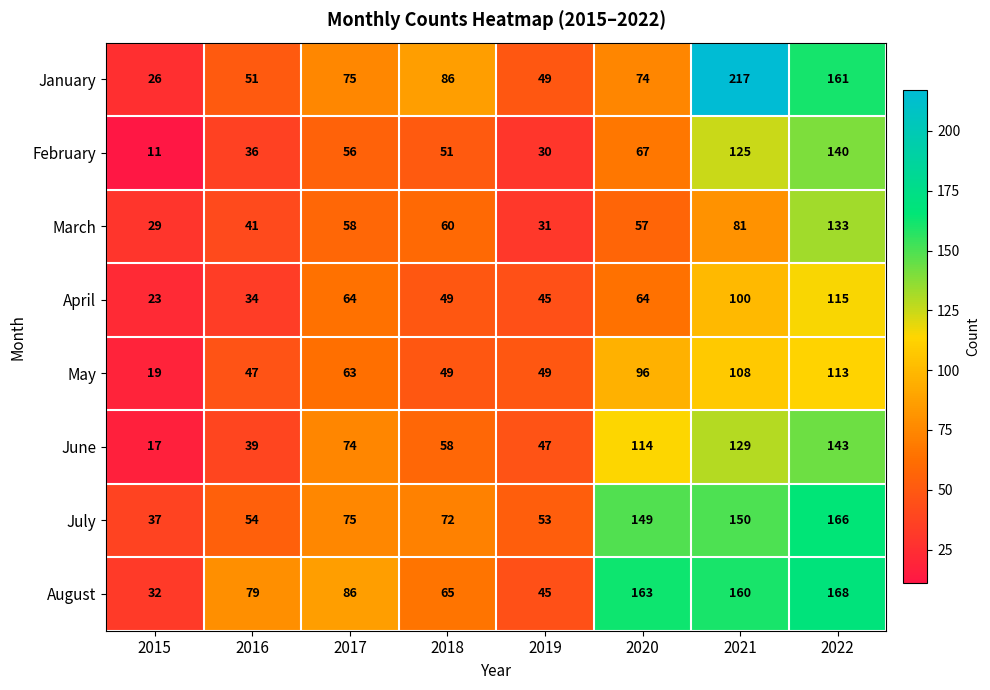

What value does the August series have at 2016?

79